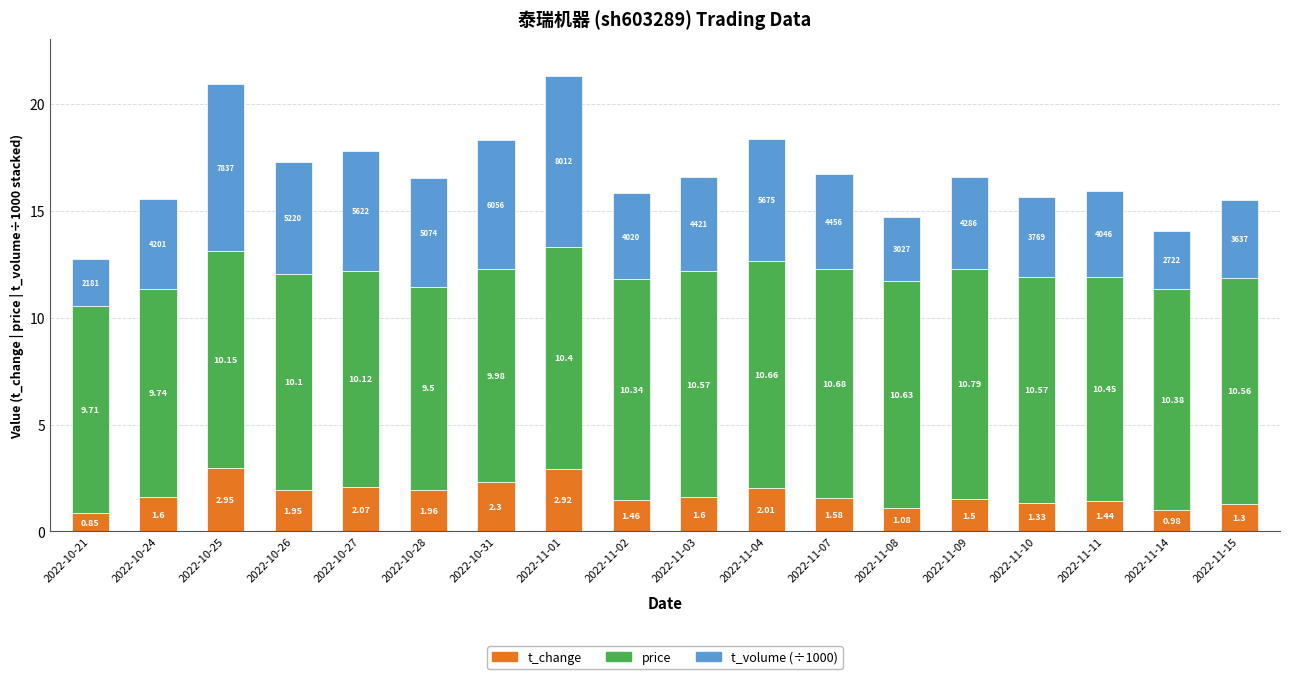

What is the total value across all series at 2022-10-31?

18.3